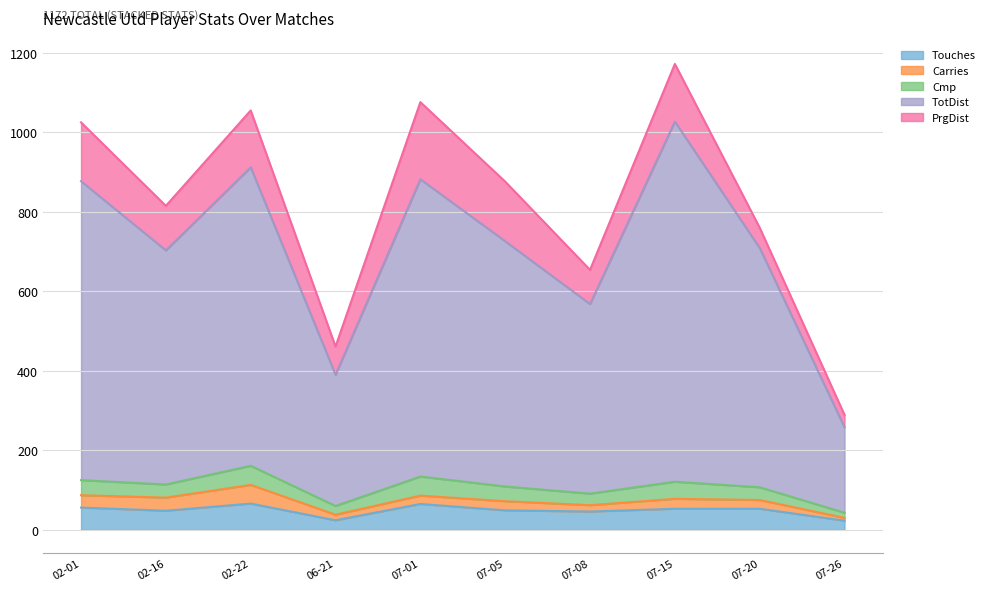

The value of Cmp at 2020-07-15 is 29. True or false?

False